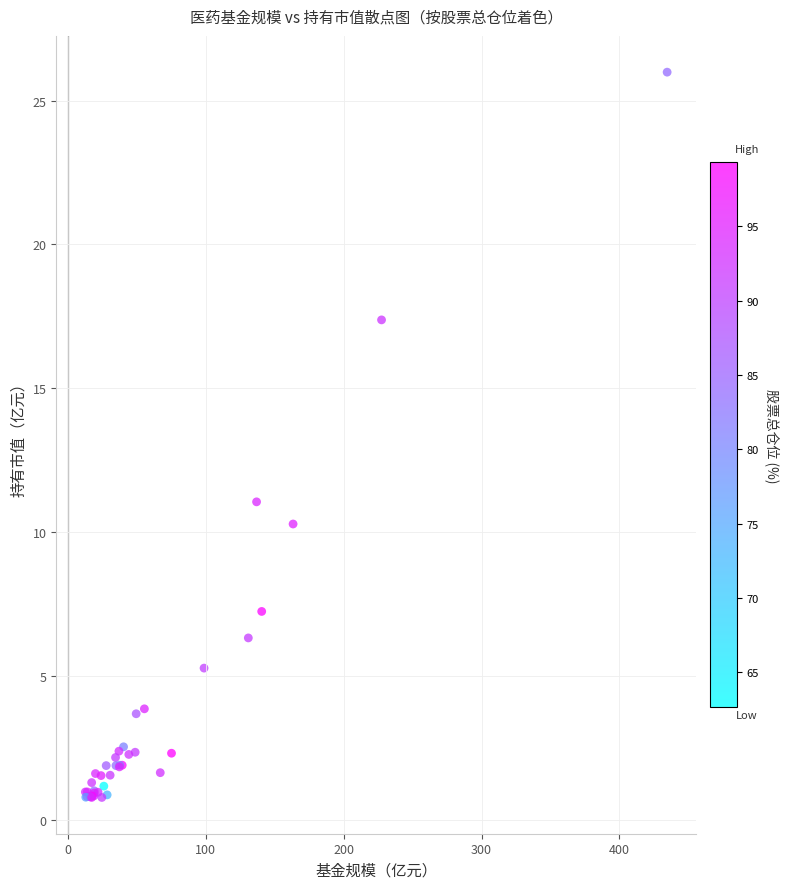

What Y value in the scatter plot is closest to 13?

11.1